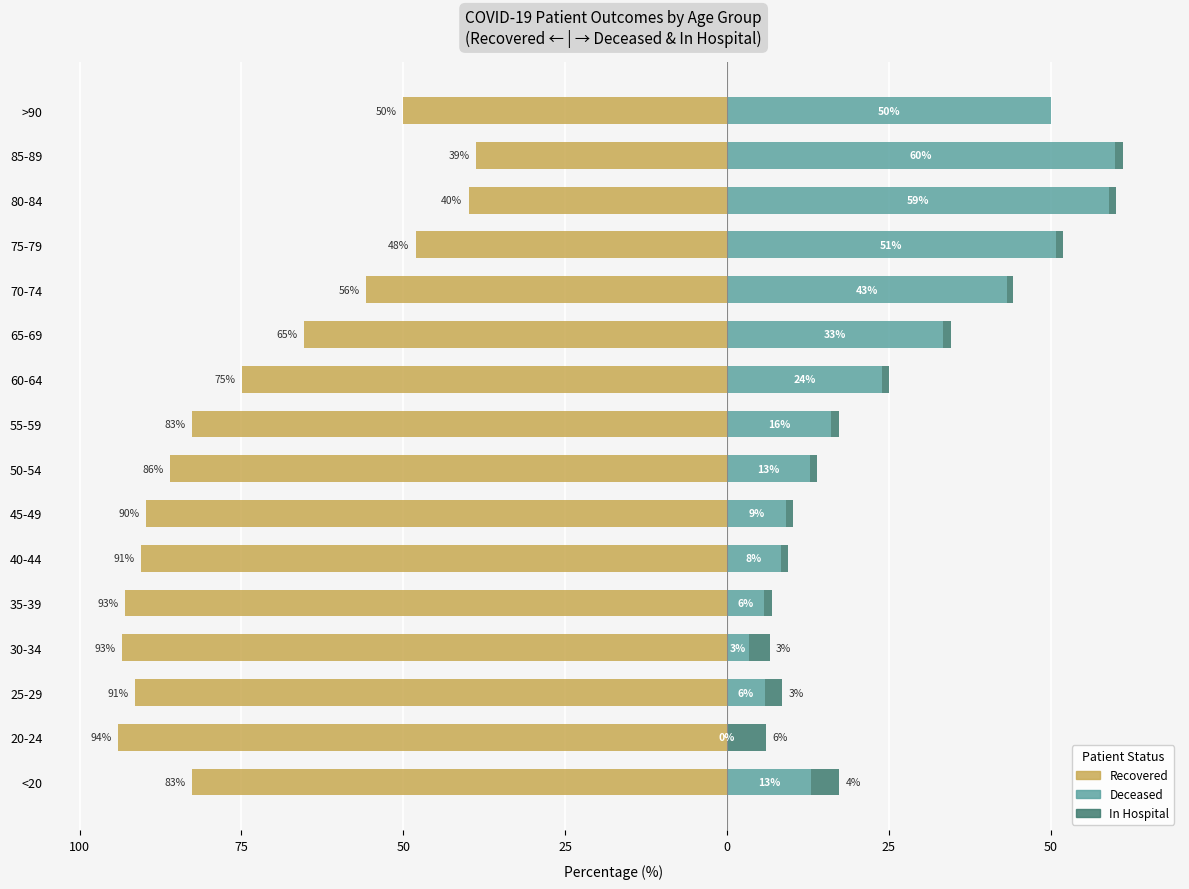

What is the difference between the maximum and minimum values in the Deceased series?

60.0